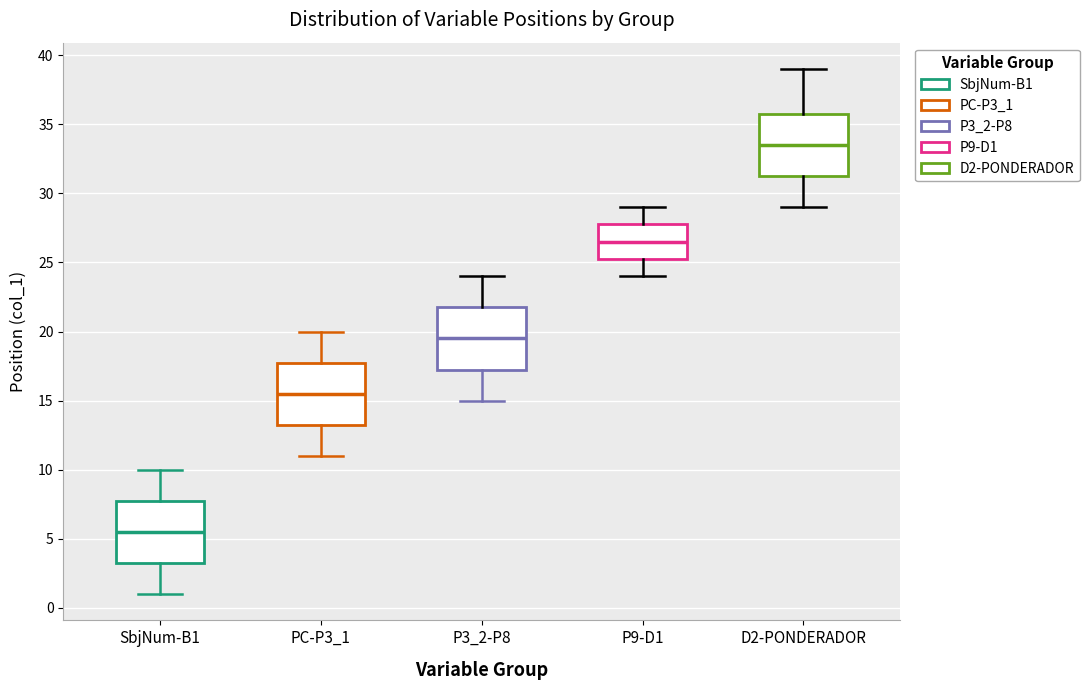

Where does the lower whisker of the box for PC-P3_1 end on the y-axis? The values are not printed on the chart, so give them approximately, as read against the axis.

11.0